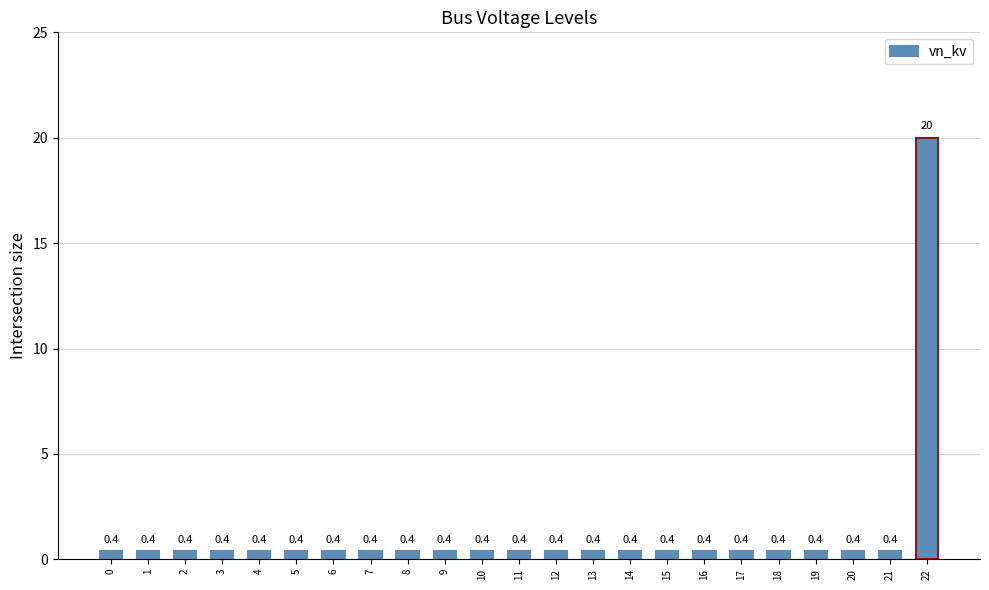

What is the average value?

1.3